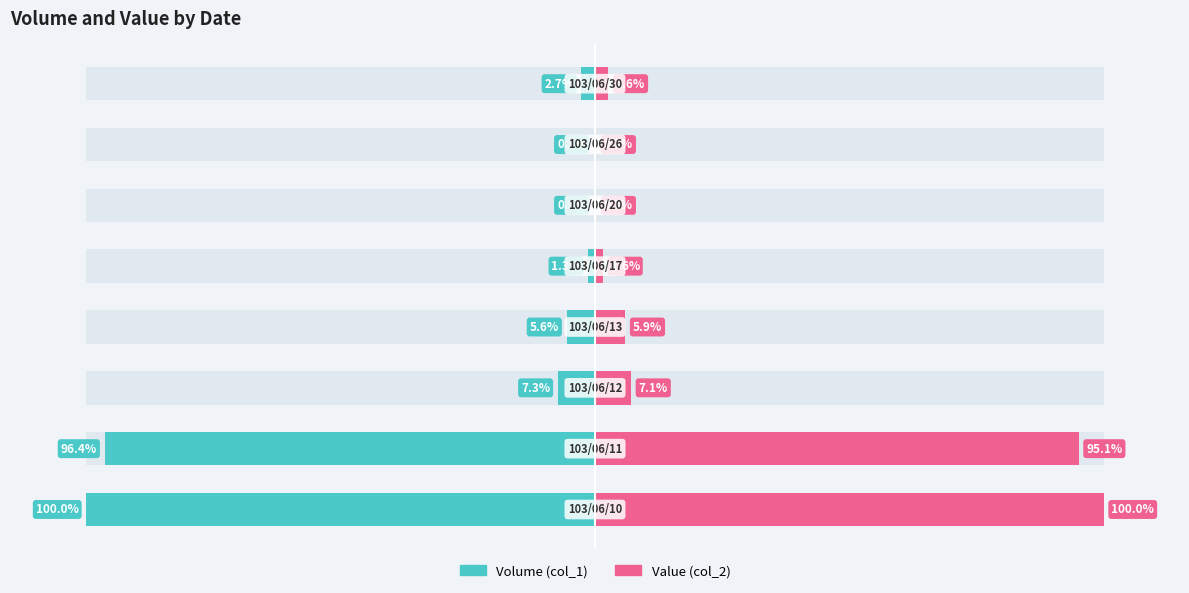

Where does the Volume (col_1) series first go above -2?

4